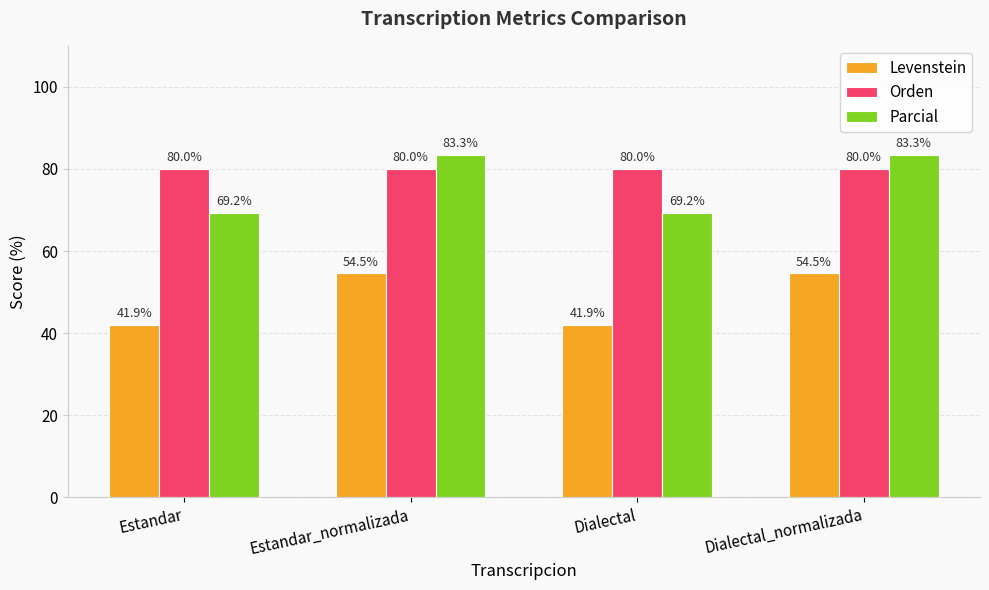

What are all the series names shown in the legend?

Levenstein, Orden, Parcial